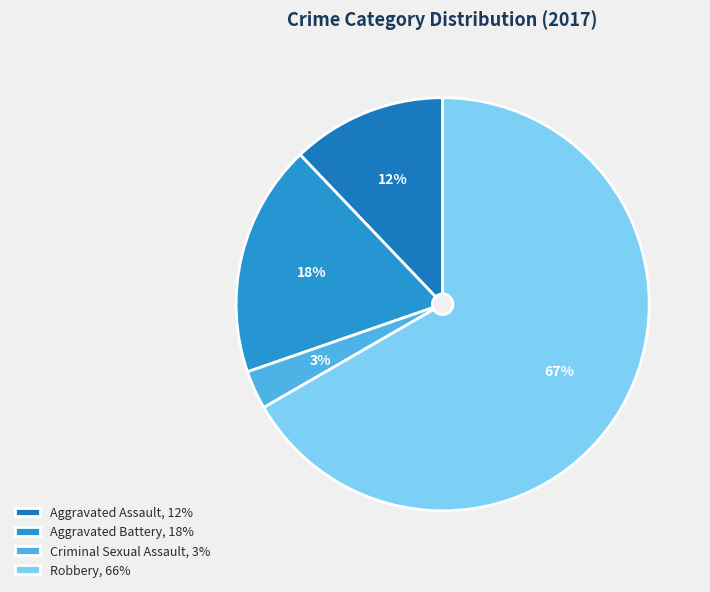

To the nearest percent, what portion does Aggravated Assault represent?

12%